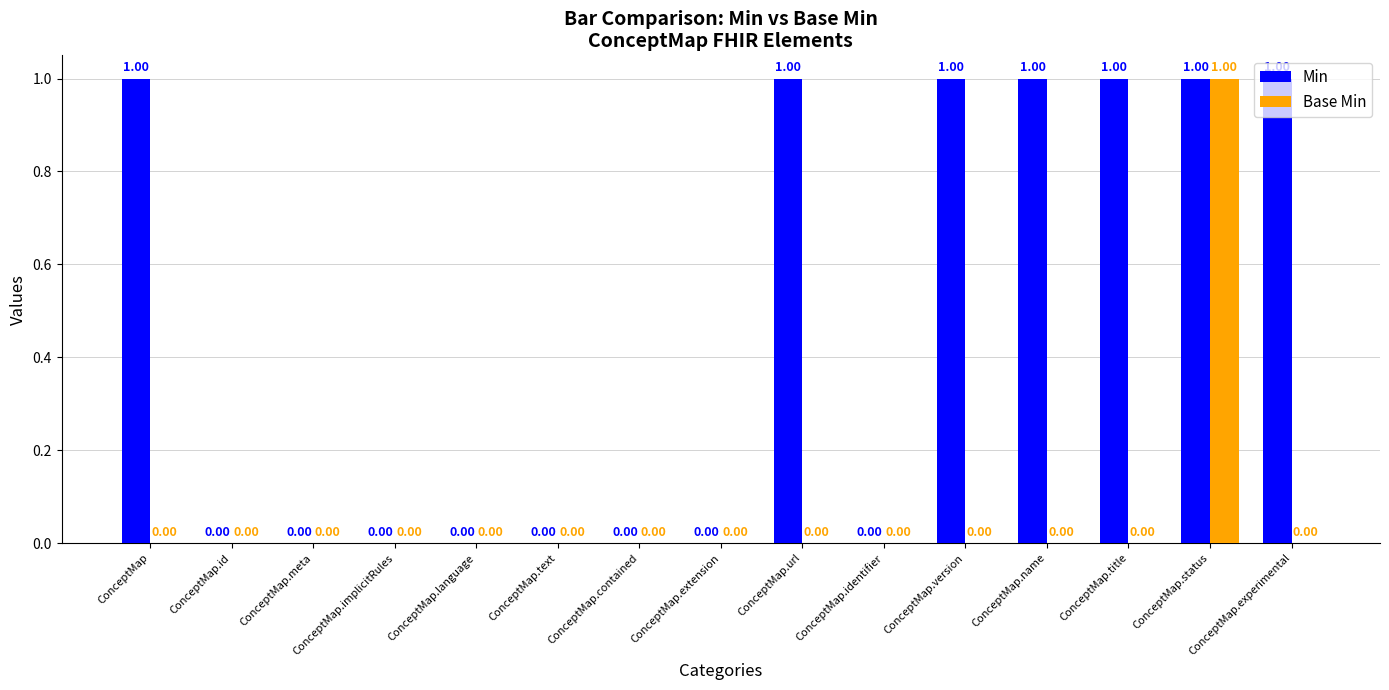

Which series has the largest total across all categories?

Min